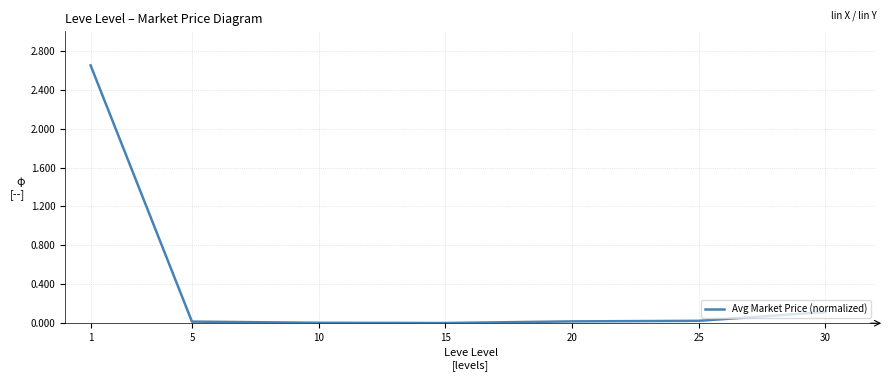

Is it true that the value at 20 is 0.0?

True